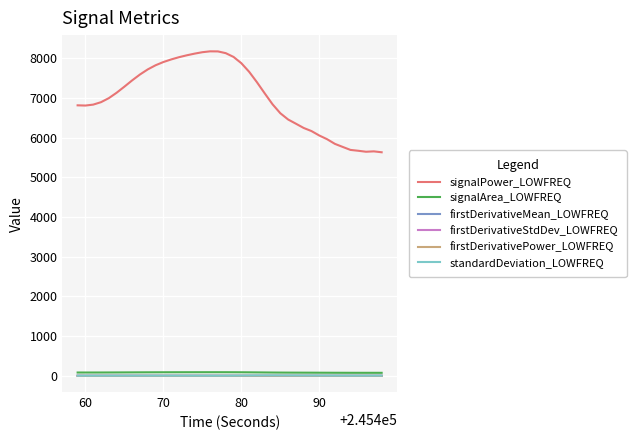

How many lines are shown in the chart?

6